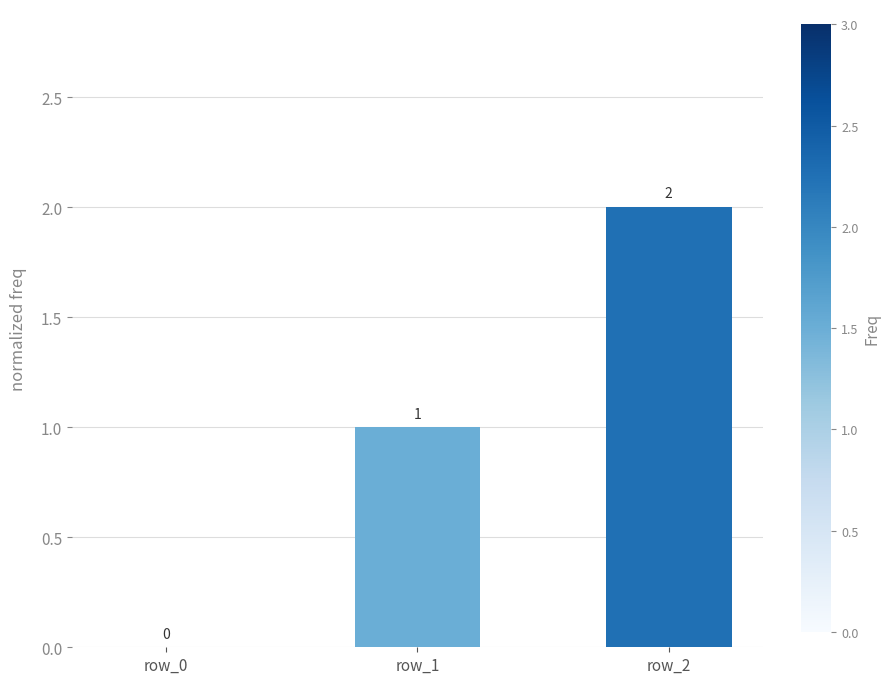

How many values are between 0 and 2?

3